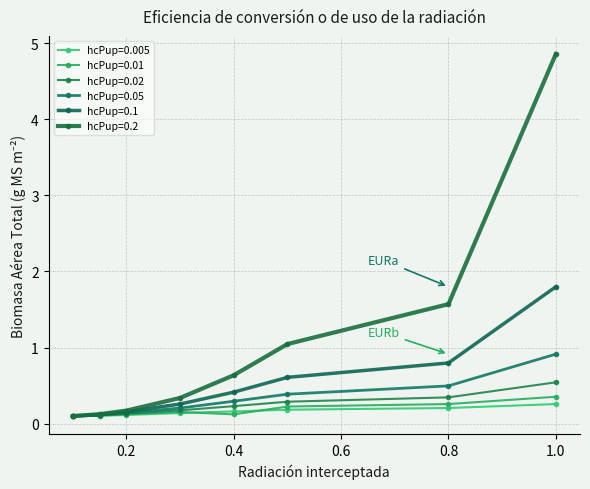

What is the difference between the maximum and second lowest values in the hcPup=0.2 series?

4.7